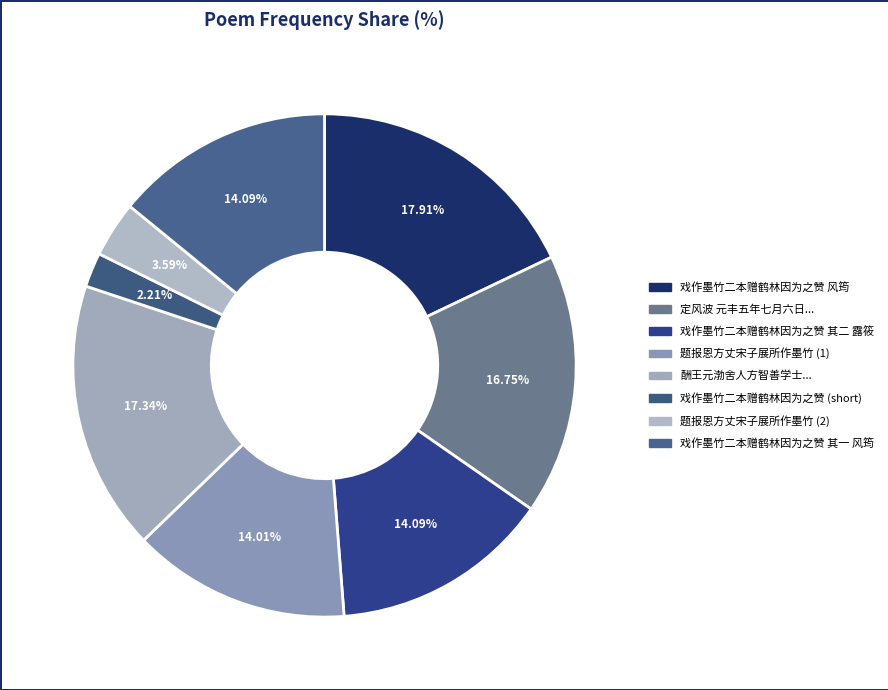

Which category has the smallest portion of the pie?

戏作墨竹二本赠鹤林因为之赞 (short)